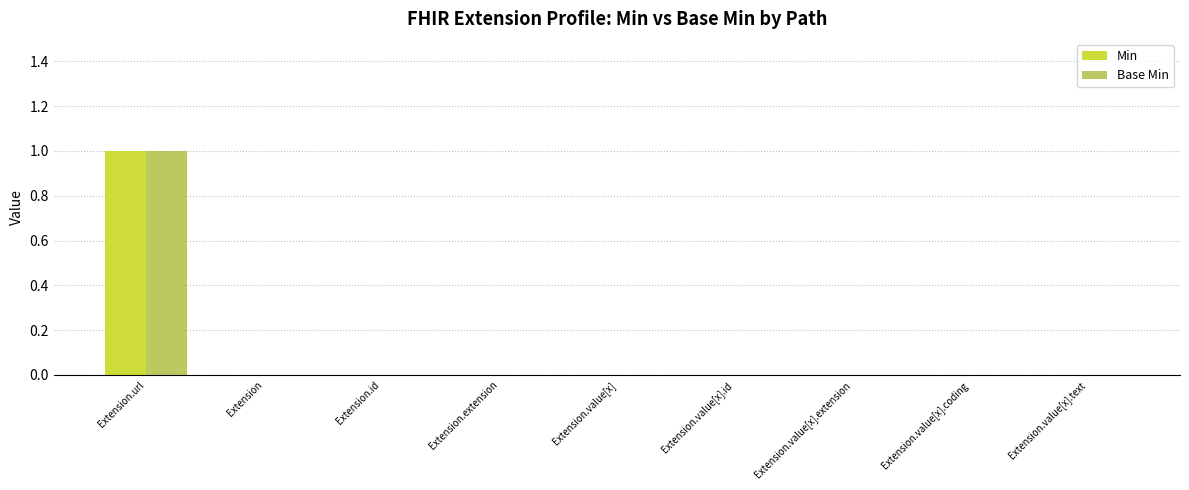

Does the chart contain stacked bars?

No